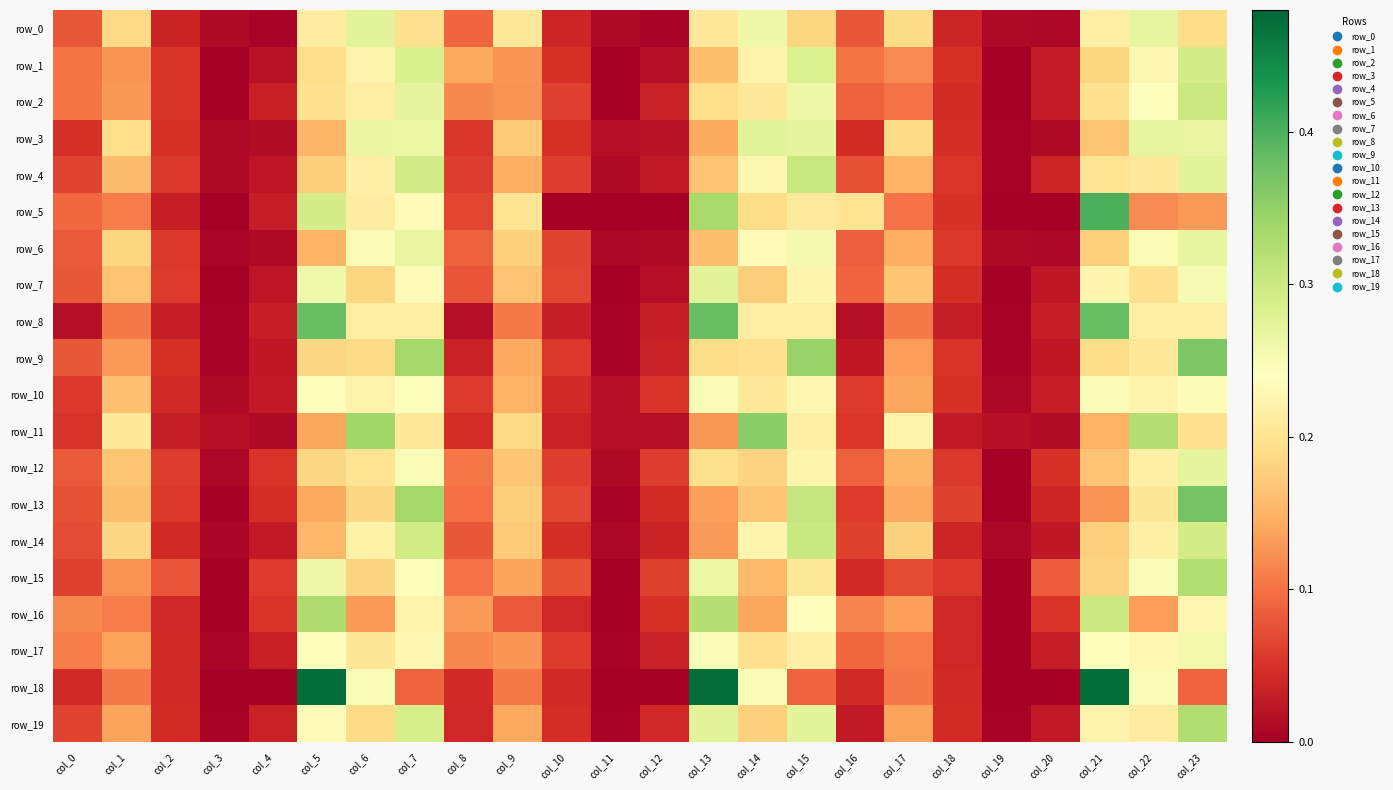

What is the difference between the maximum and minimum values in the row_17 series?

0.3